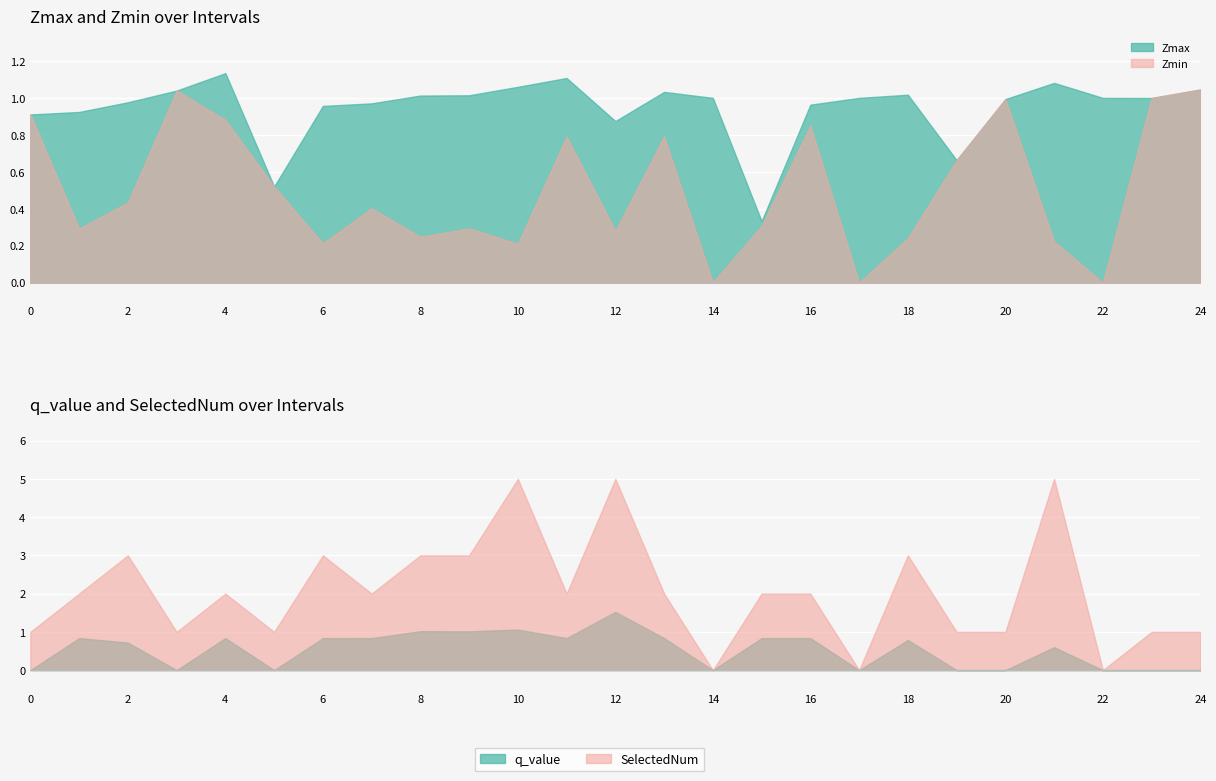

Where is SelectedNum nearest to the value 2?

1